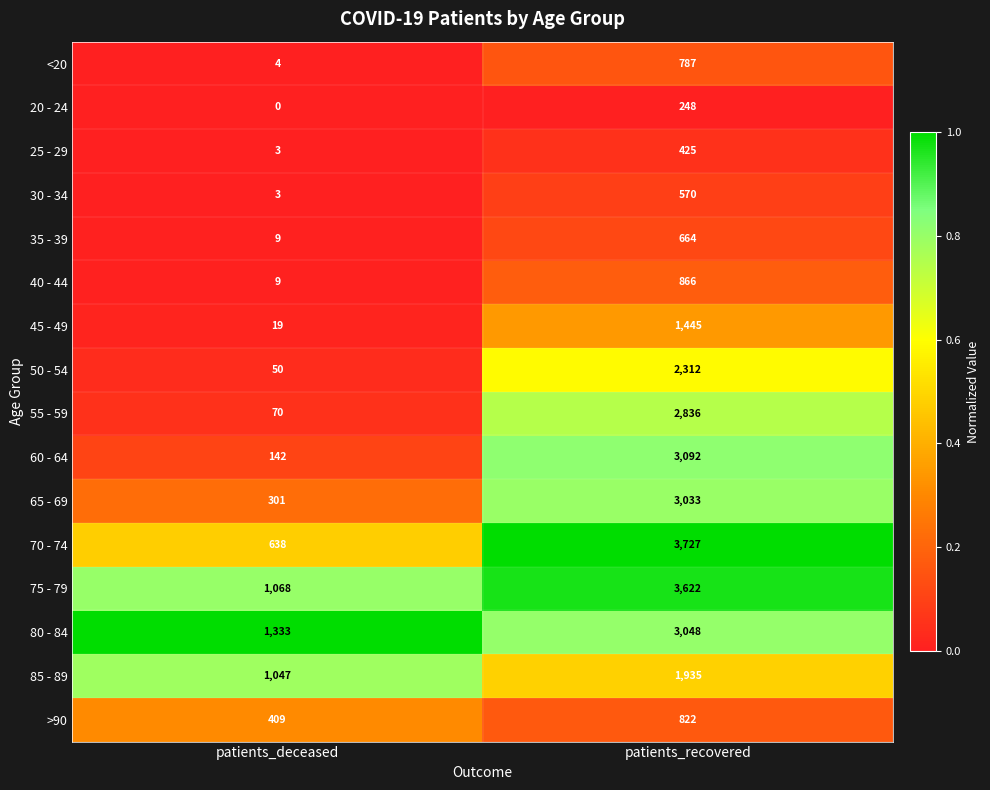

Where is >90 nearest to the value 615?

patients_deceased